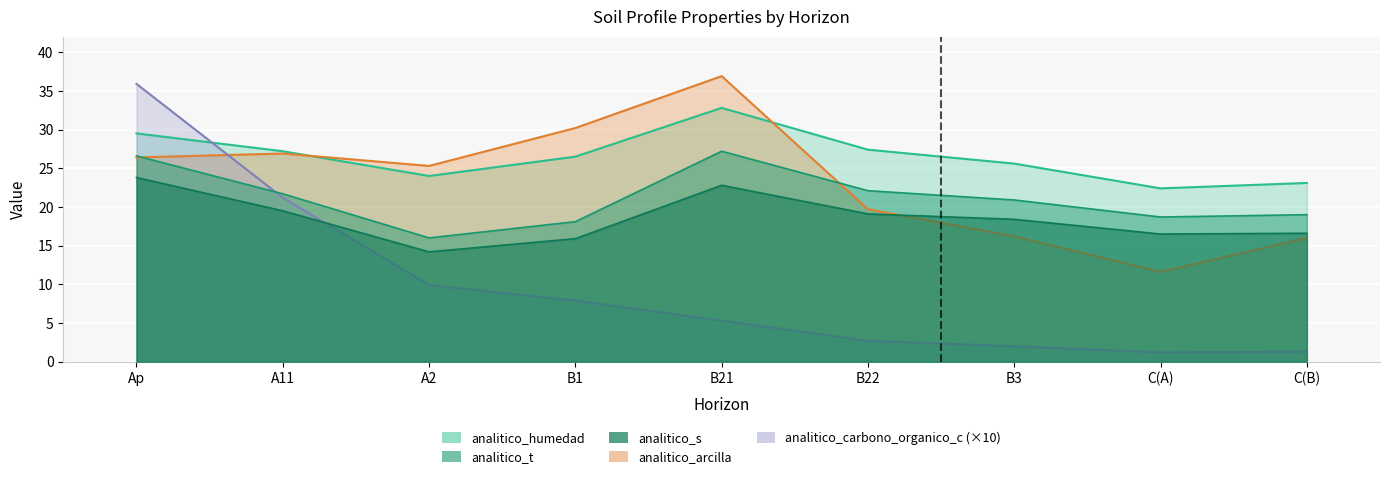

What is the sum of the analitico_s values at Ap and B22?

42.9